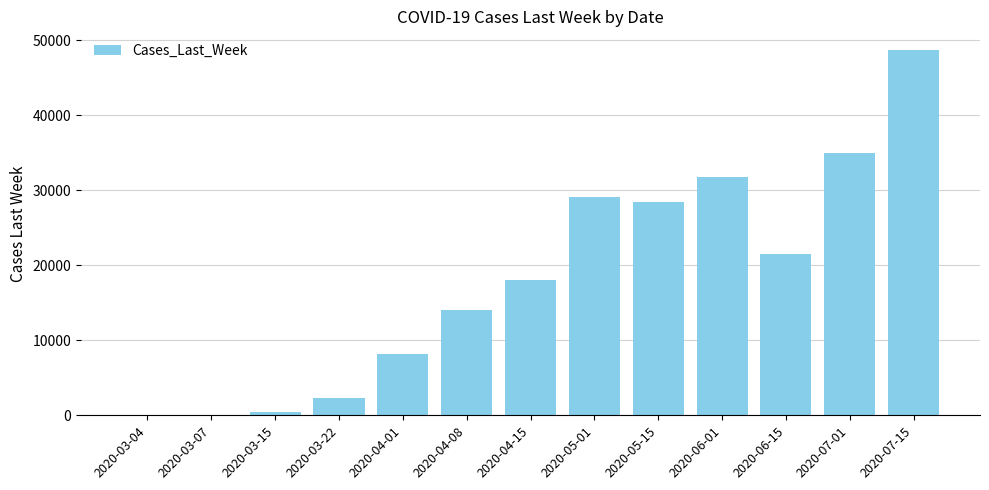

Where is the data nearest to the value 24381?

2020-06-15